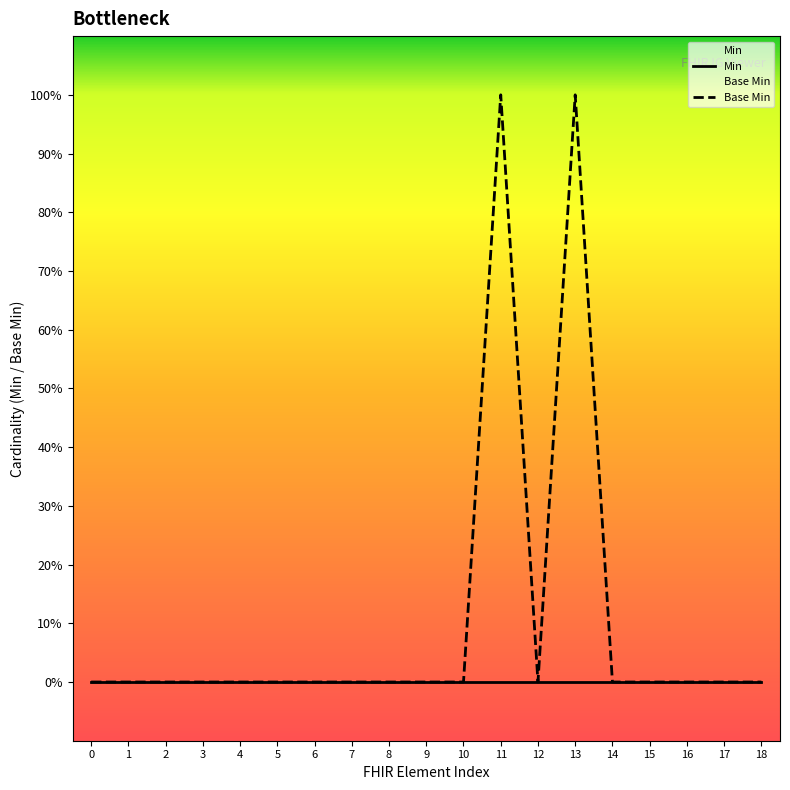

At which label does Base Min reach its peak?

11